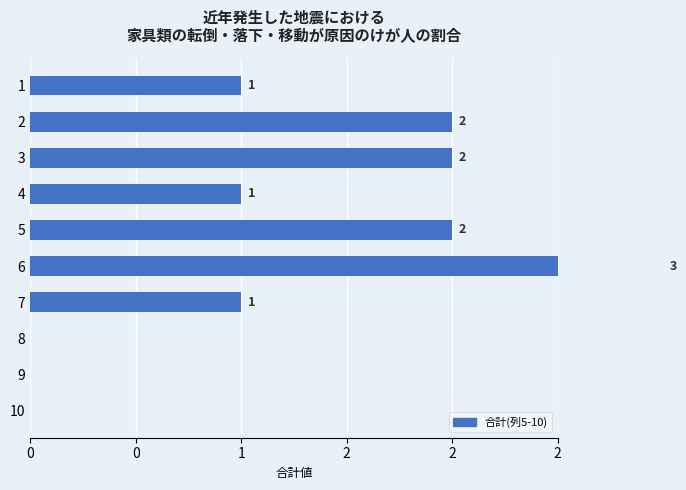

What is the value of the 7th bar from the left?

1